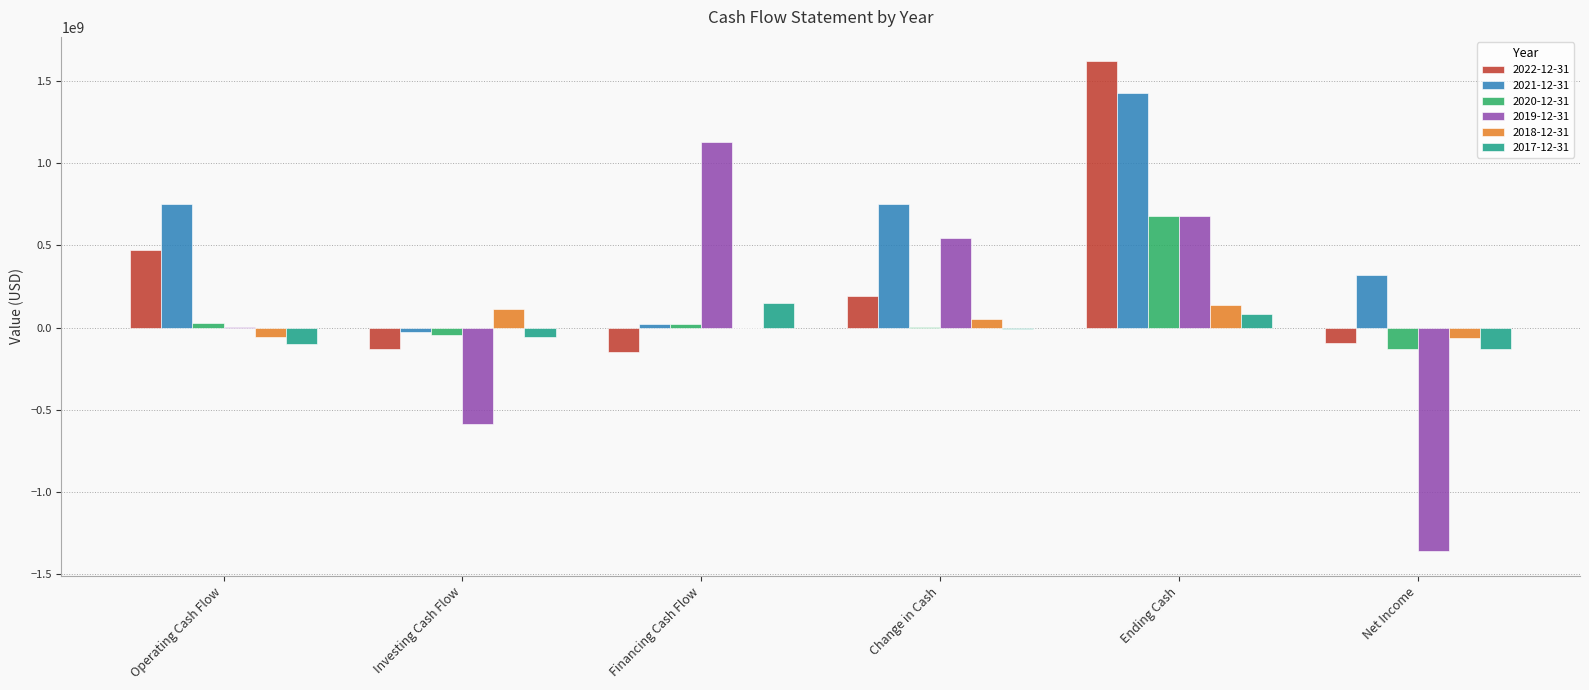

What is the maximum value shown in the chart?

1617660000